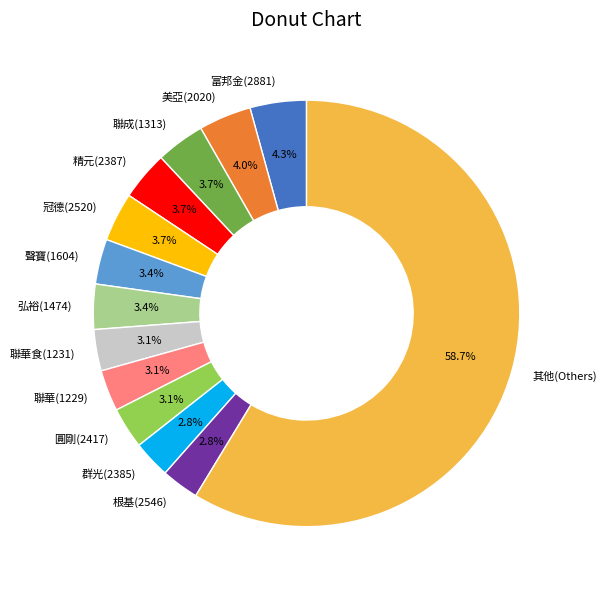

What is the total percentage of 美亞(2020) and 弘裕(1474)?

7.4%